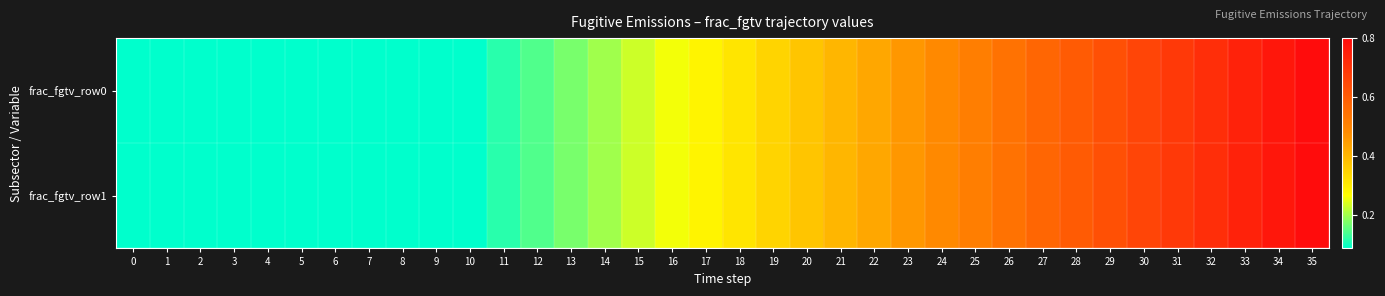

Rank the series by their maximum value, from highest to lowest.

frac_fgtv_row0, frac_fgtv_row1